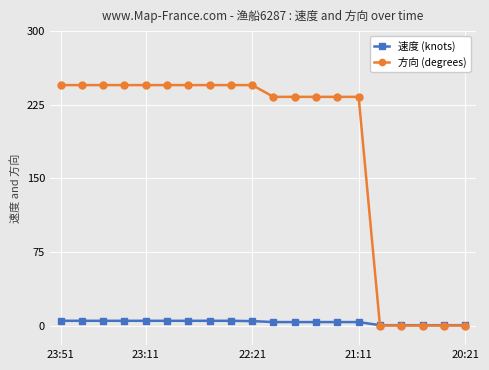

Which series has the widest spread of values?

方向 (degrees)